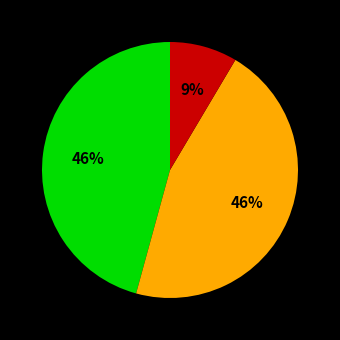

To the nearest percent, what is the average slice percentage?

33%